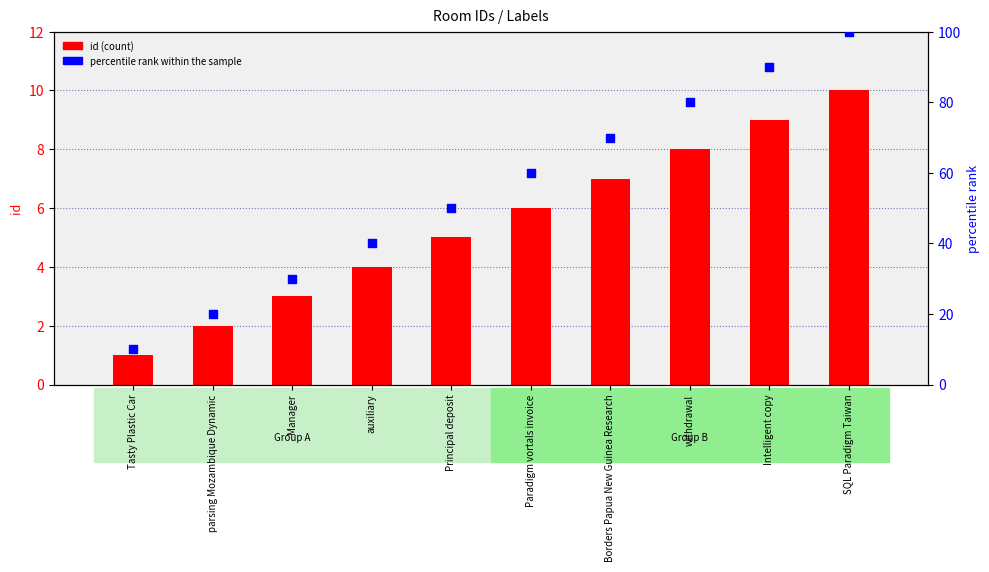

Which series reaches the minimum Y coordinate?

id (count)